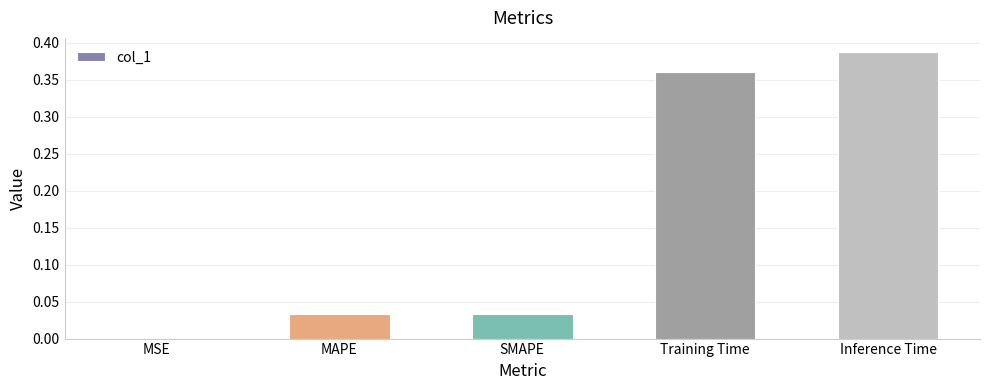

What is the change in value from SMAPE to Inference Time?

+0.4